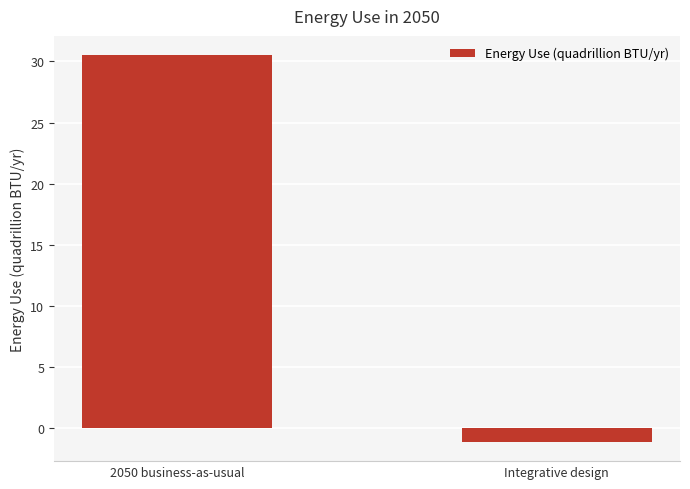

How many values are below 30?

1